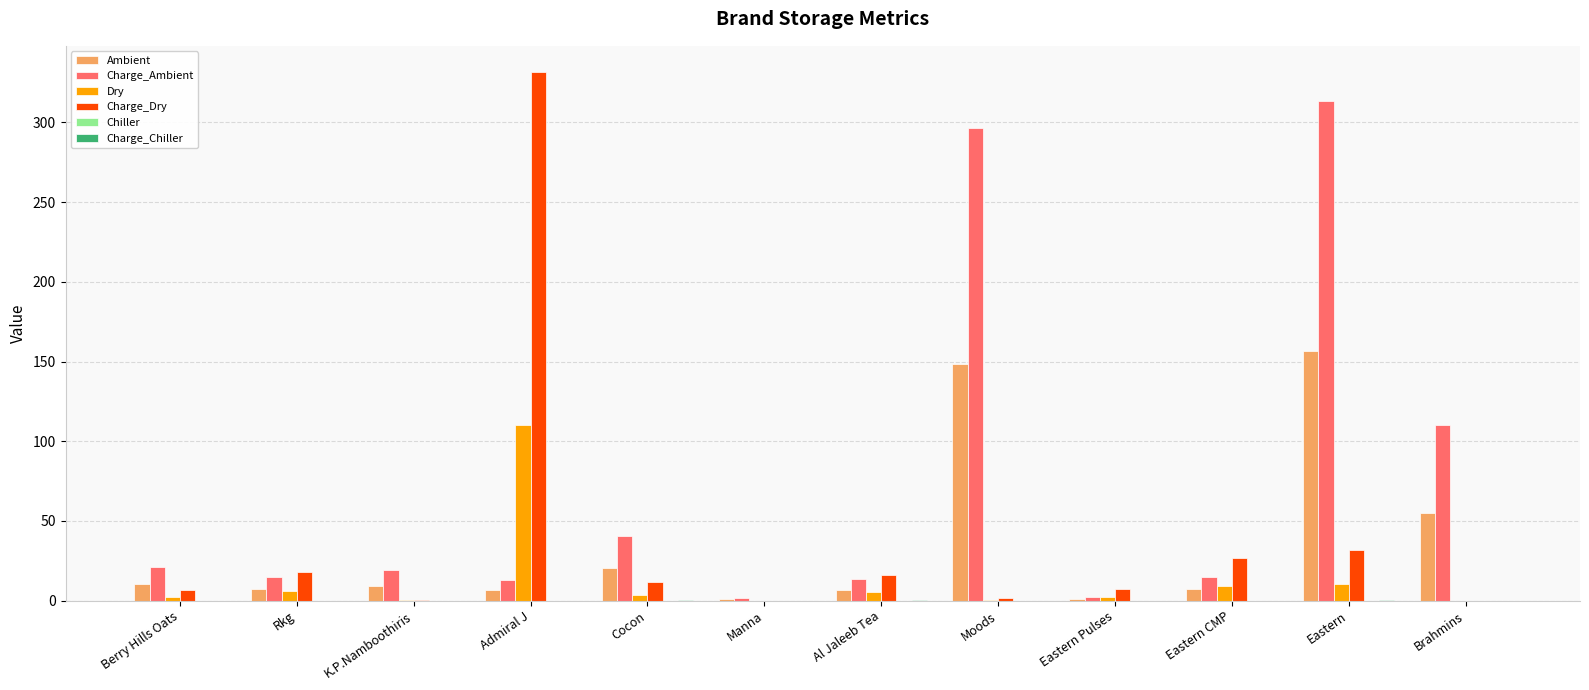

Does the chart contain stacked bars?

No